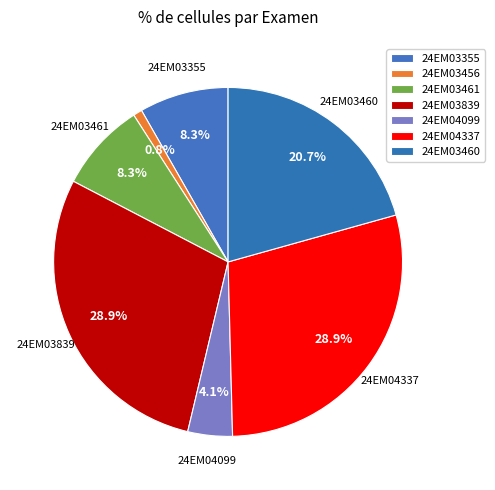

Does 24EM04337 account for over 50% of the chart?

No